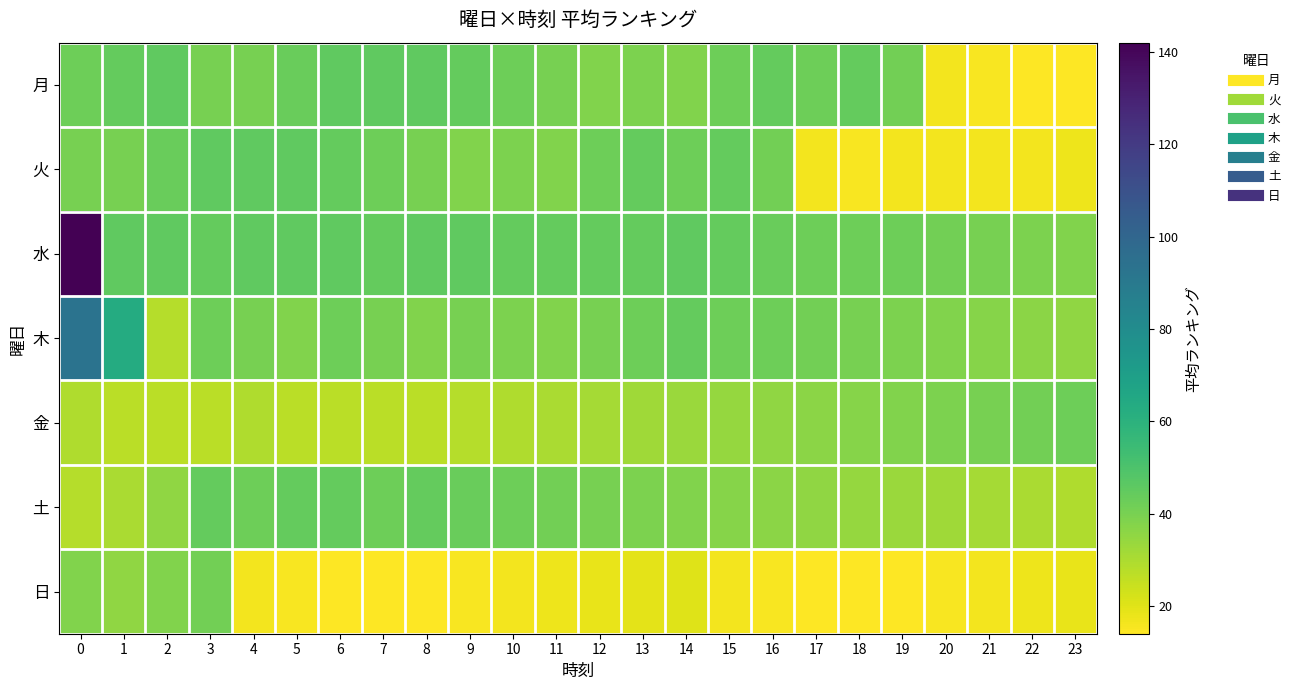

How many categories are shown in the chart?

24